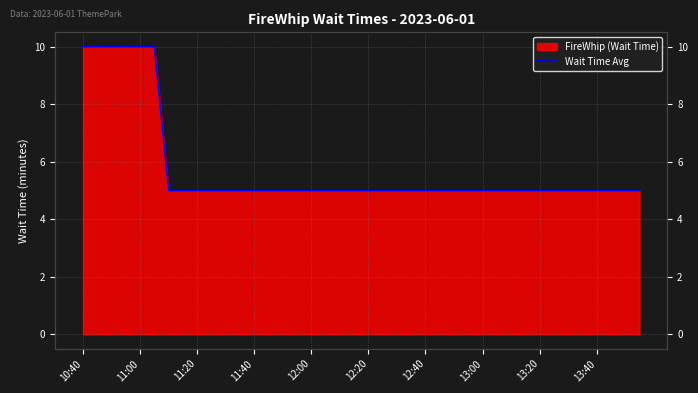

What is the value of the 37th point from the left?

5